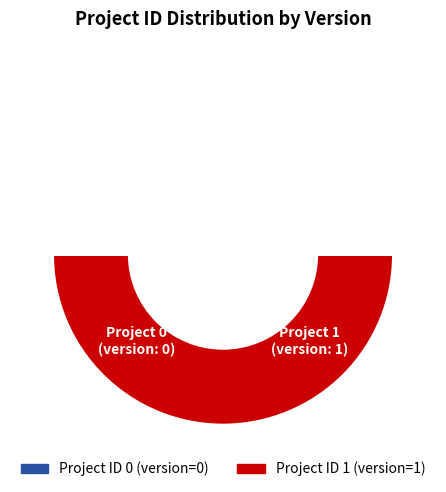

To the nearest percent, what portion does 1 represent?

100%